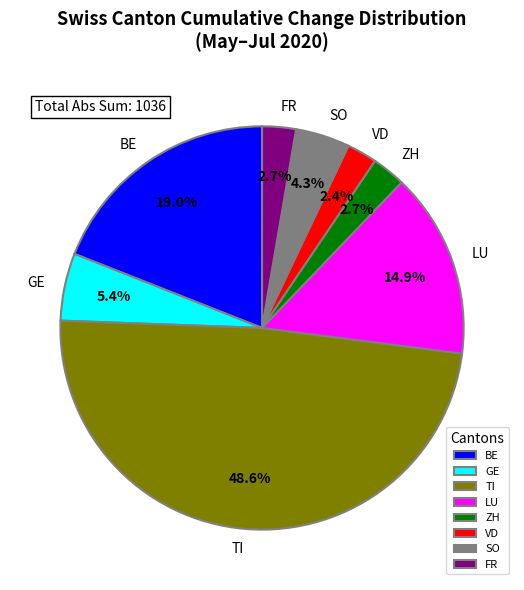

To the nearest percent, what is the difference between the largest and smallest slice percentages?

46%